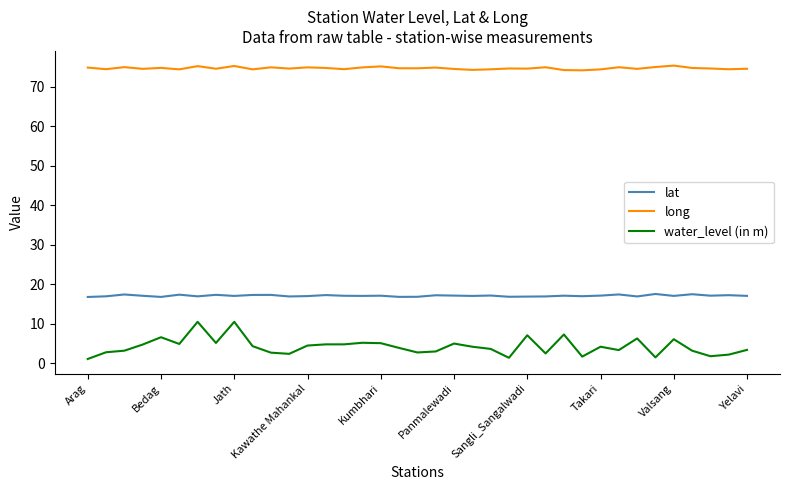

What is the greatest value displayed?

75.3